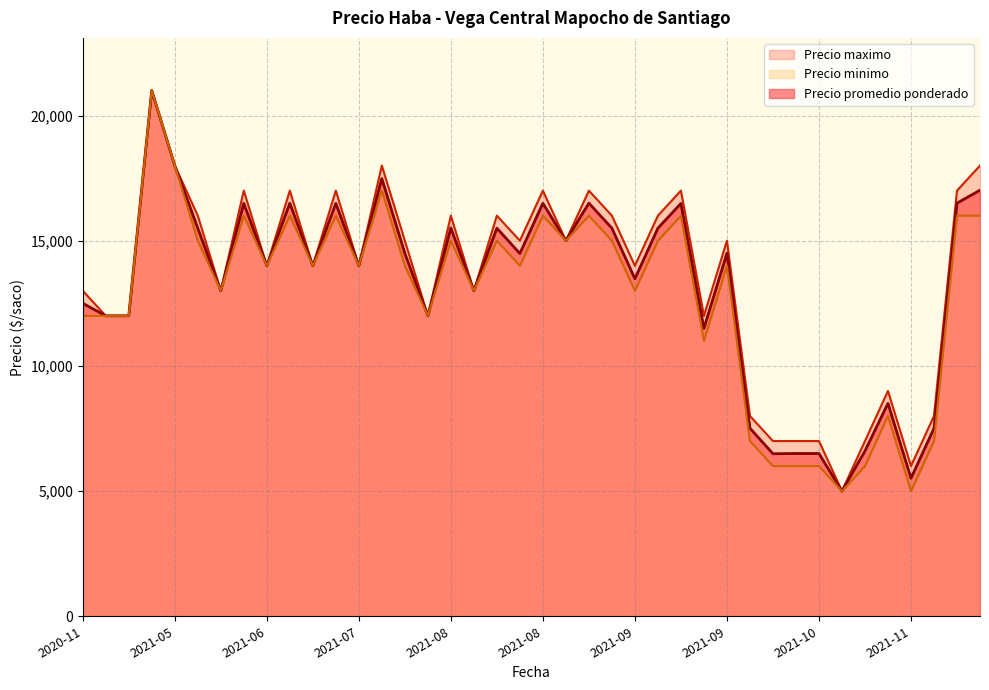

Is the value of Precio minimo at 2020-12-04 greater than the value of Precio promedio ponderado at 2021-12-21?

No